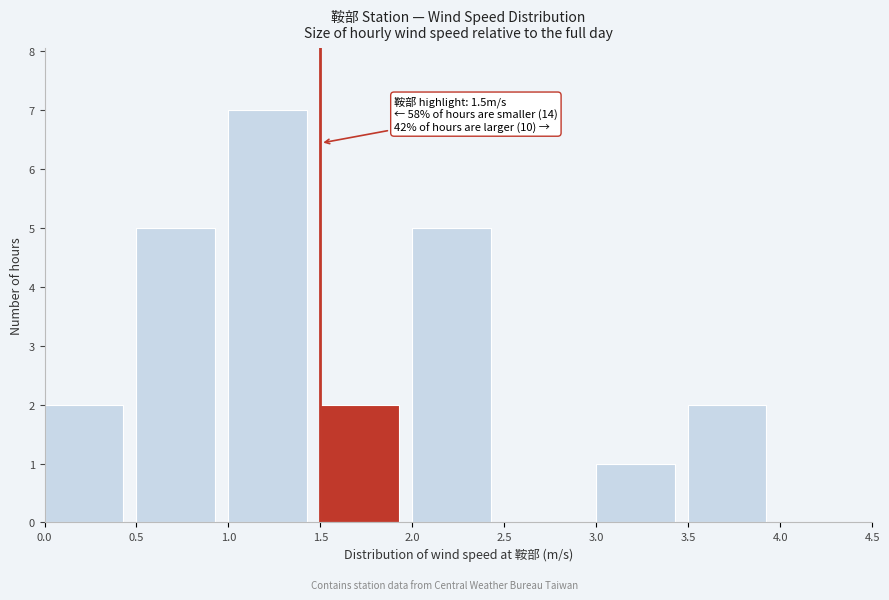

Over which range of the x-axis is the bar tallest?

1.0 to 1.5